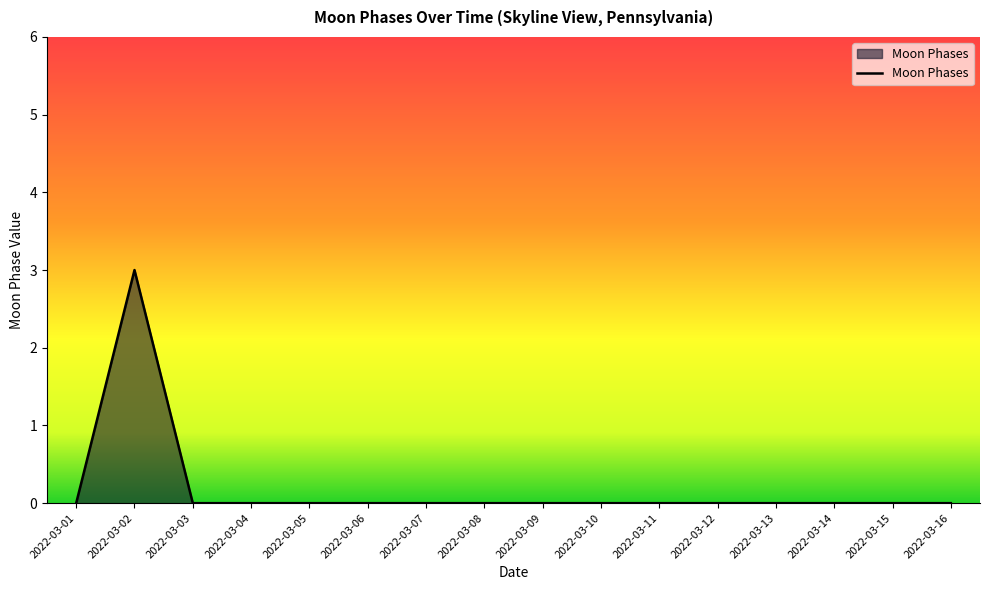

Which label corresponds to the largest value in the chart?

2022-03-02